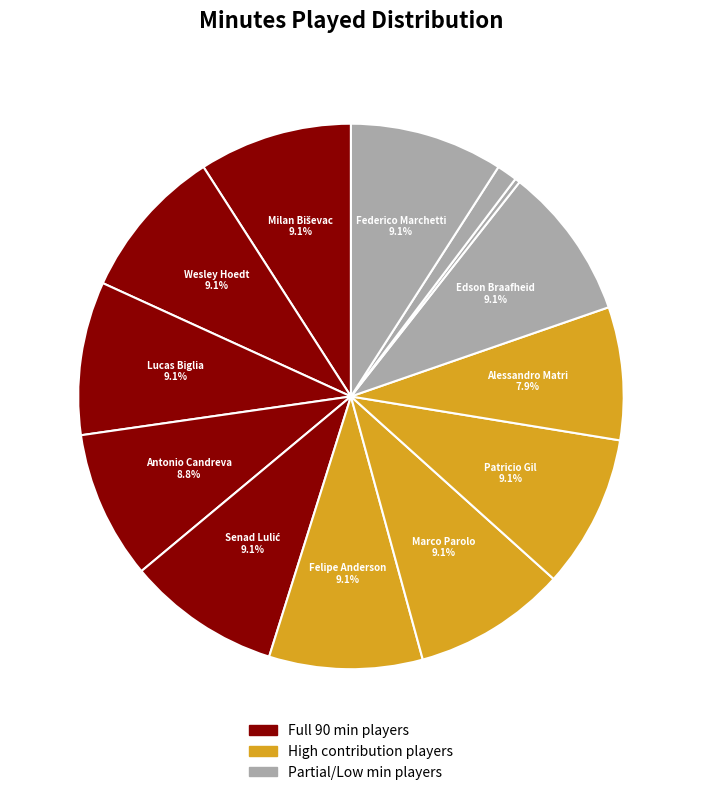

How many segments does this pie chart have?

13